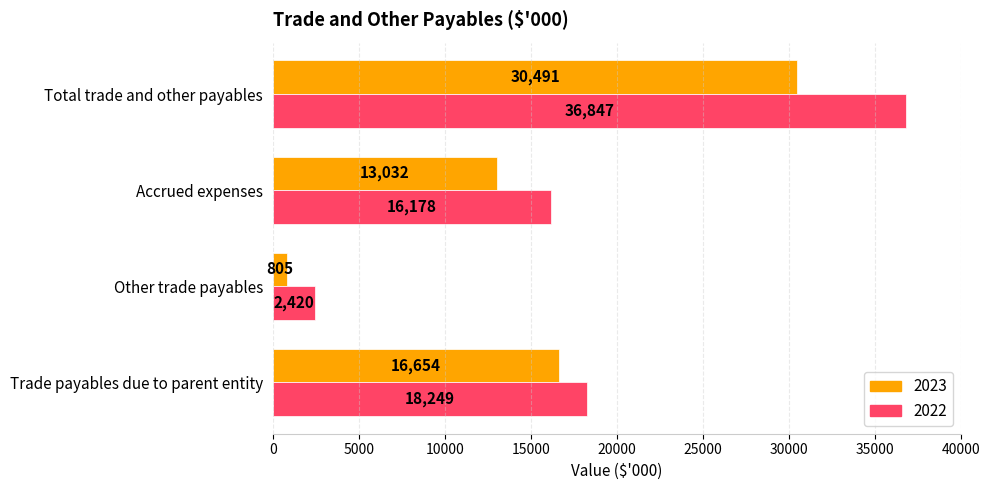

Which series has the widest spread of values?

2022